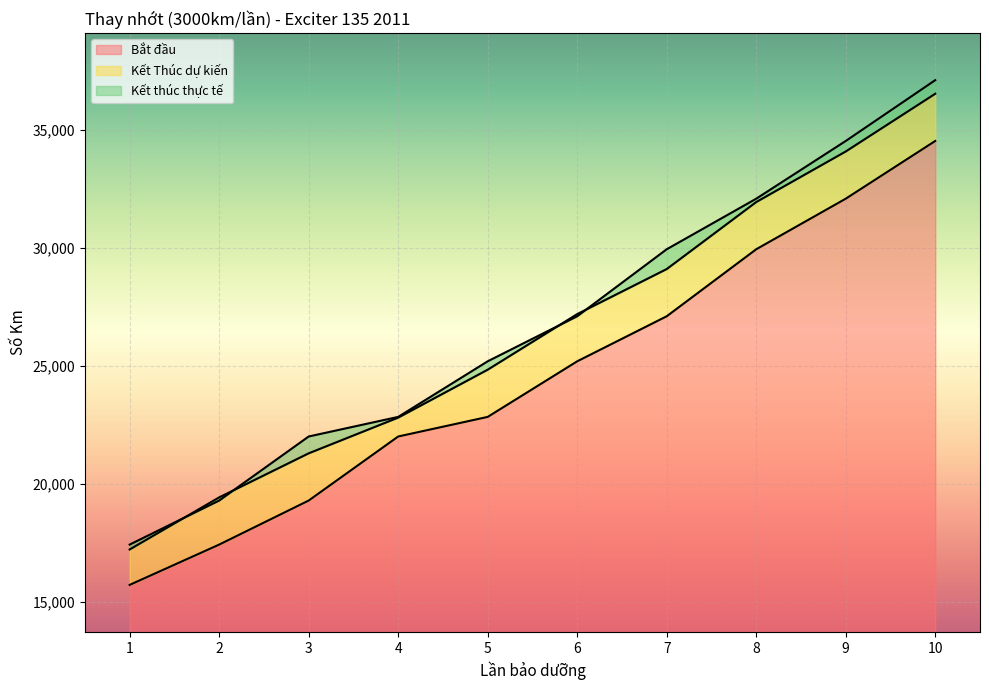

What is the difference between the maximum and minimum values in the Kết thúc thực tế series?

19673